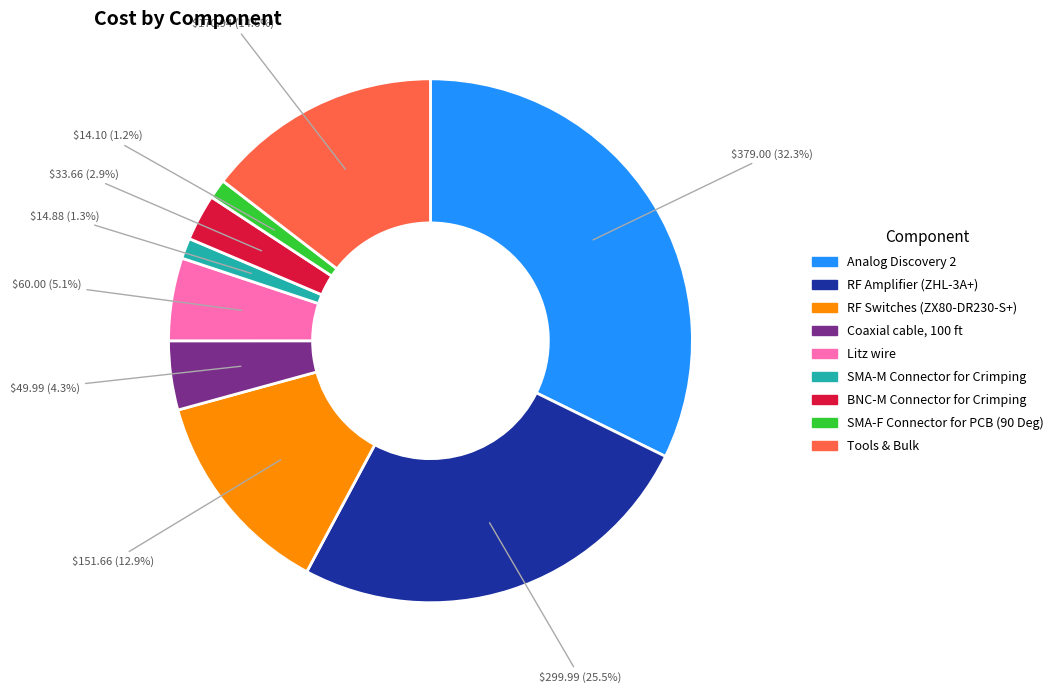

The SMA-F Connector for PCB (90 Deg) slice represents 11% of the pie. True or false?

False